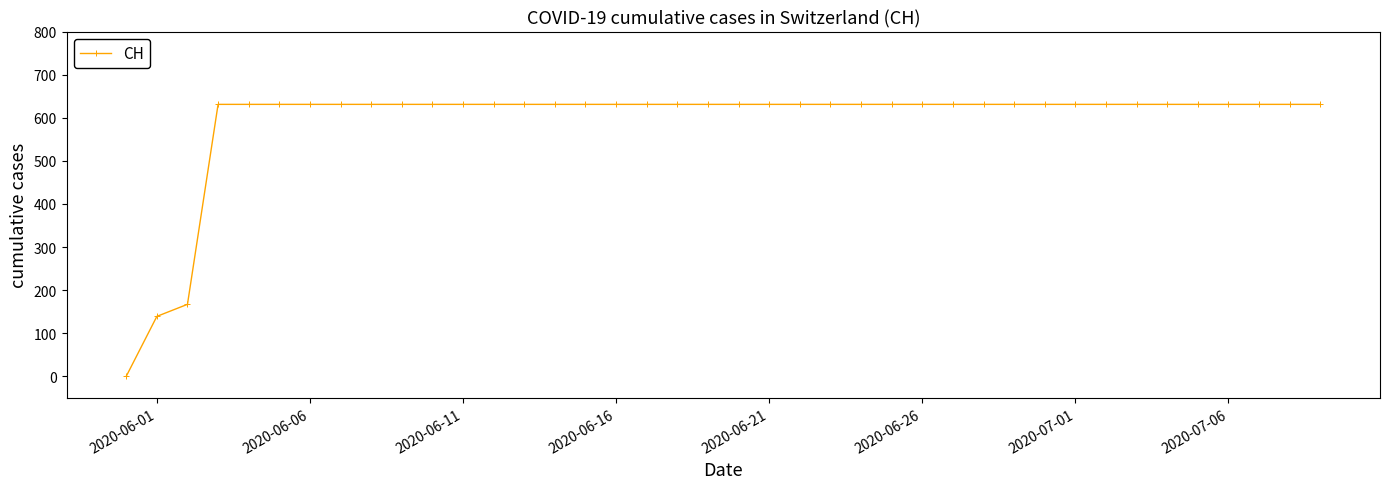

What is the greatest value displayed?

631